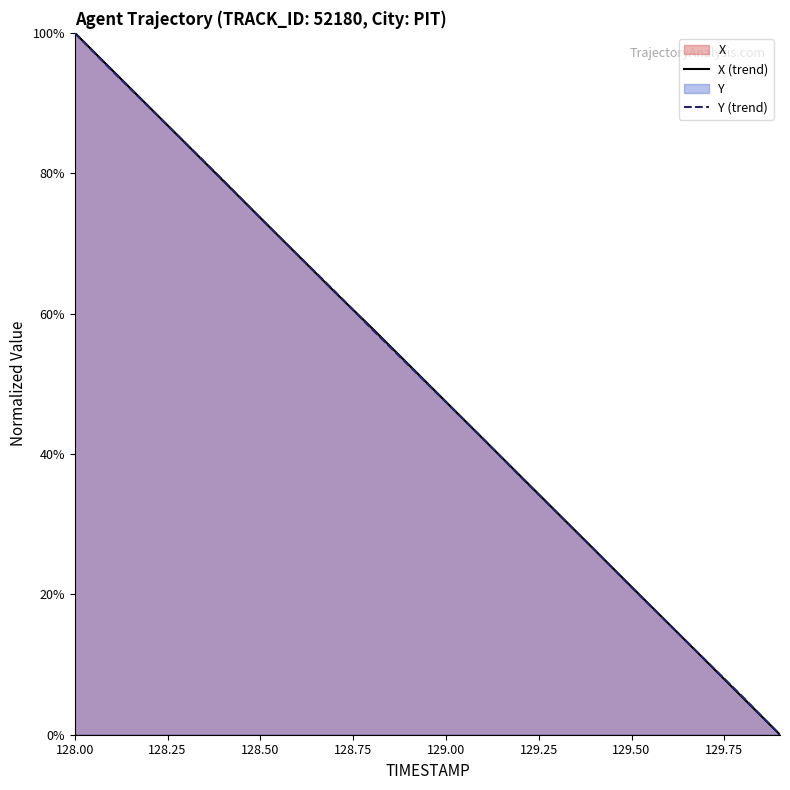

Reading right to left, extract all data points from this chart.

X: 0.0	5.3	10.5	15.8	21.1	26.4	31.6	36.9	42.2	47.4	52.7	58.0	63.1	68.4	73.6	78.9	84.2	89.5	94.7	100.0
Y: 0.0	5.4	10.6	15.8	21.0	26.4	31.6	36.8	42.2	47.4	52.6	57.8	63.2	68.4	73.6	79.0	84.2	89.4	94.6	100.0